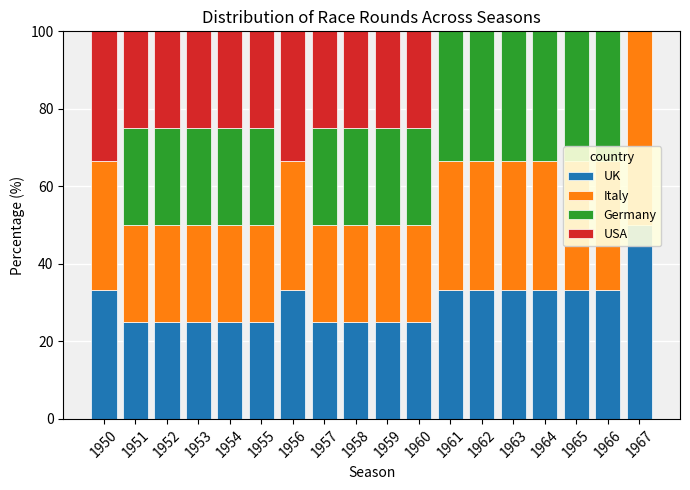

True or false: UK has a value of 50.0 at 1964.

False